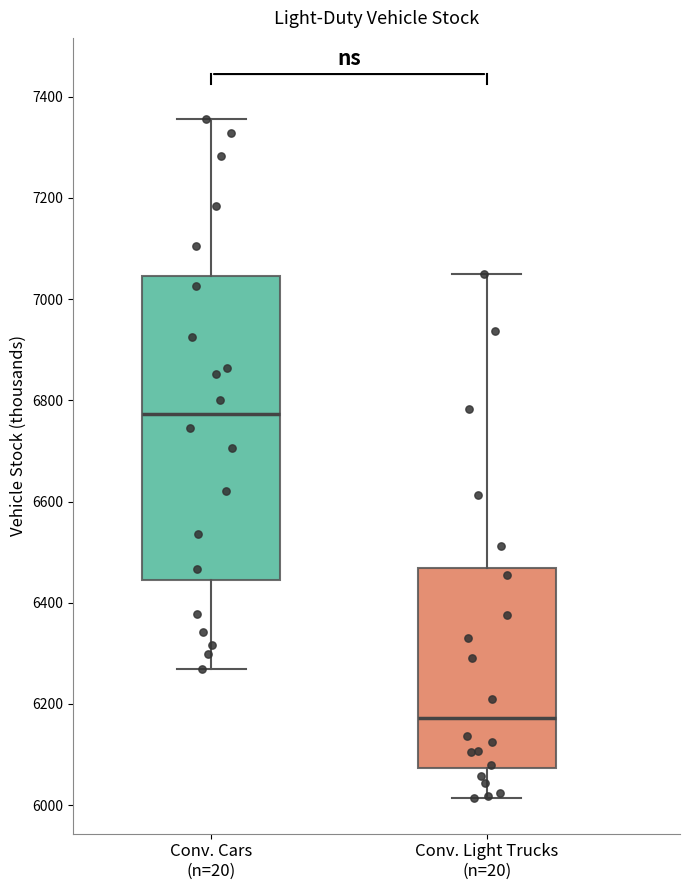

Reading left to right, read every box against the y-axis: the position of its median line, the range the box covers, and the ends of its whiskers. The values are not printed on the chart, so give them approximately, as read against the axis.

Conv. Cars (n=20): median 6780, box 6440 to 7040, whiskers 6260 to 7360
Conv. Light Trucks (n=20): median 6180, box 6080 to 6460, whiskers 6020 to 7060